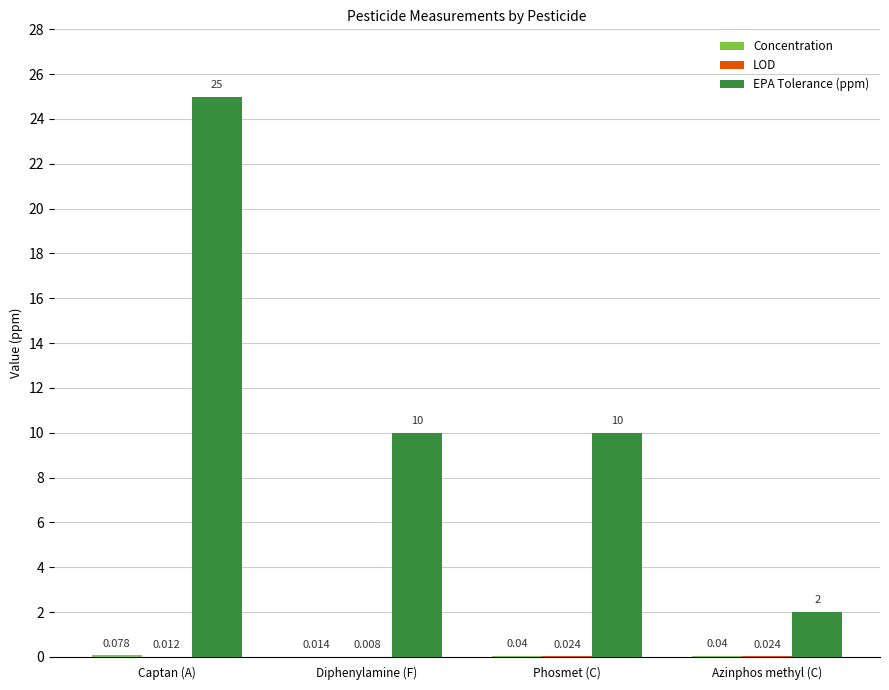

At which category is the sum across all series the highest?

Captan (A)